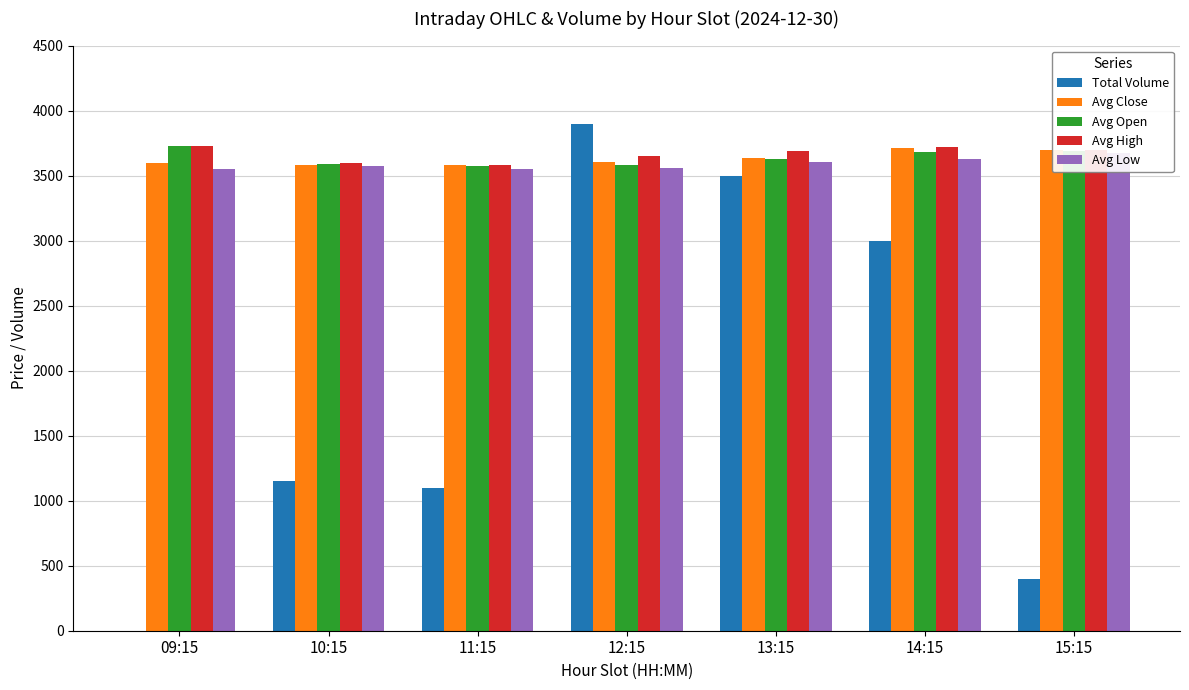

What is the average value of the Avg High series?

3666